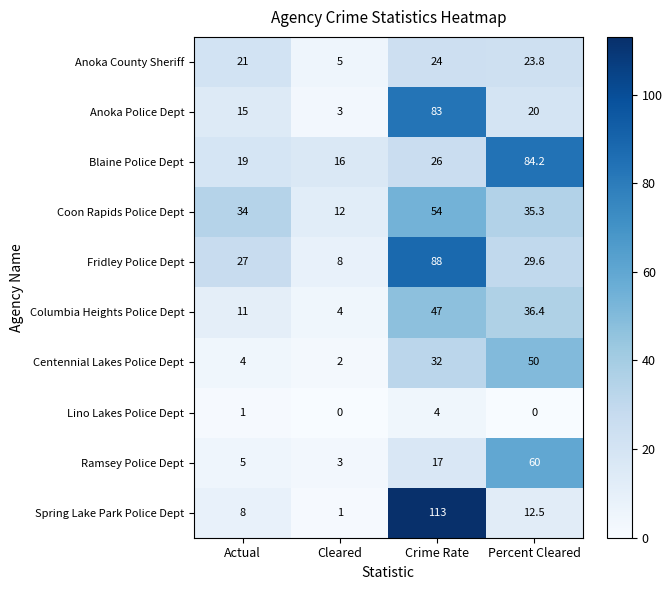

Where is Coon Rapids Police Dept nearest to the value 33?

Actual